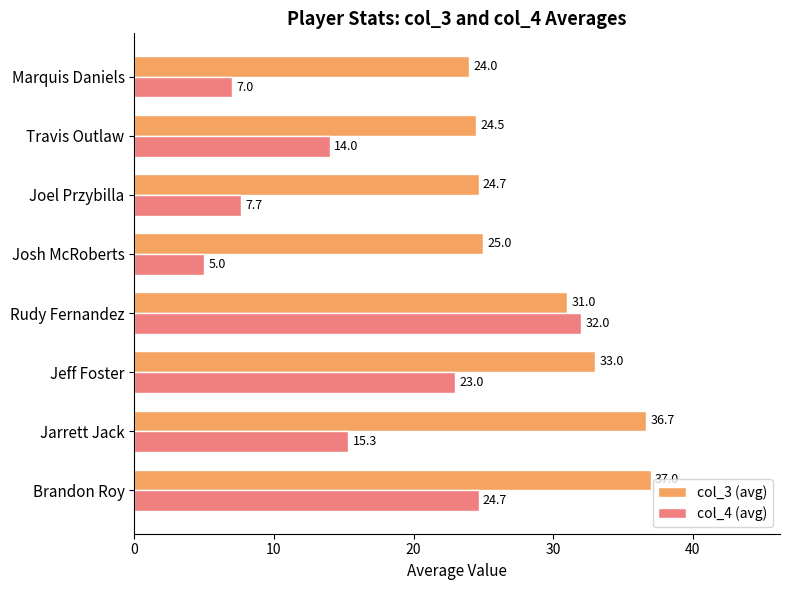

What is the difference between the highest and lowest values at Jeff Foster?

10.0